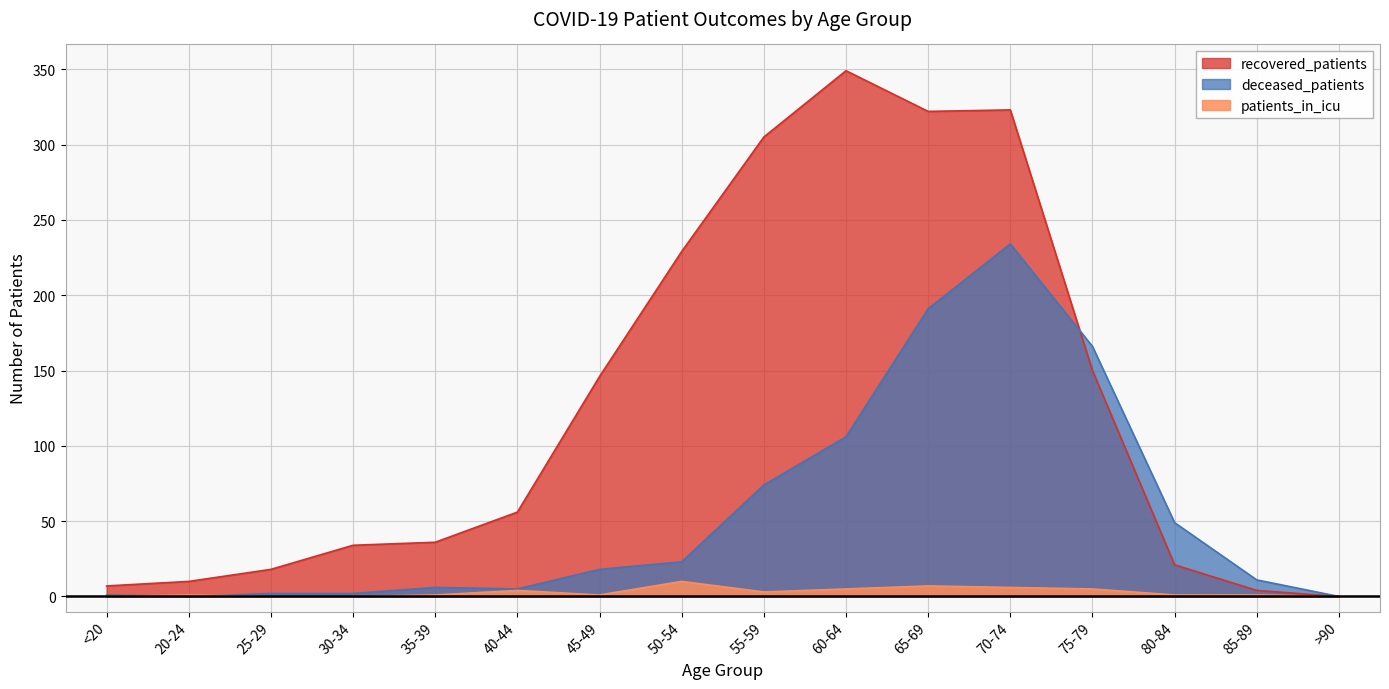

Read the recovered_patients value at 75-79.

150